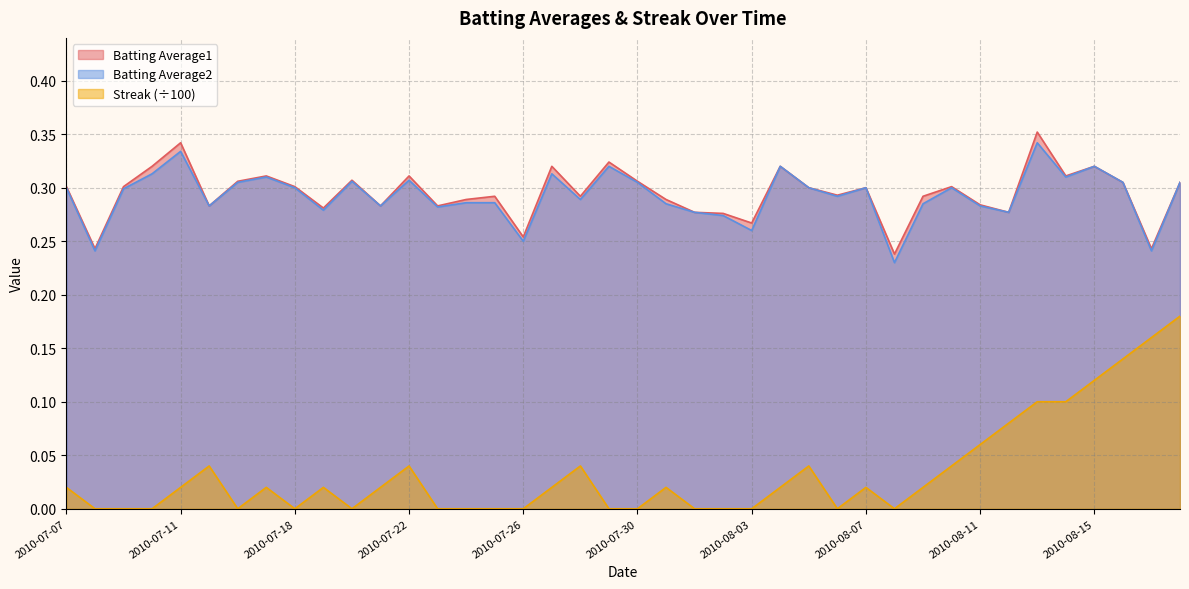

At how many categories does at least one series exceed 0?

40